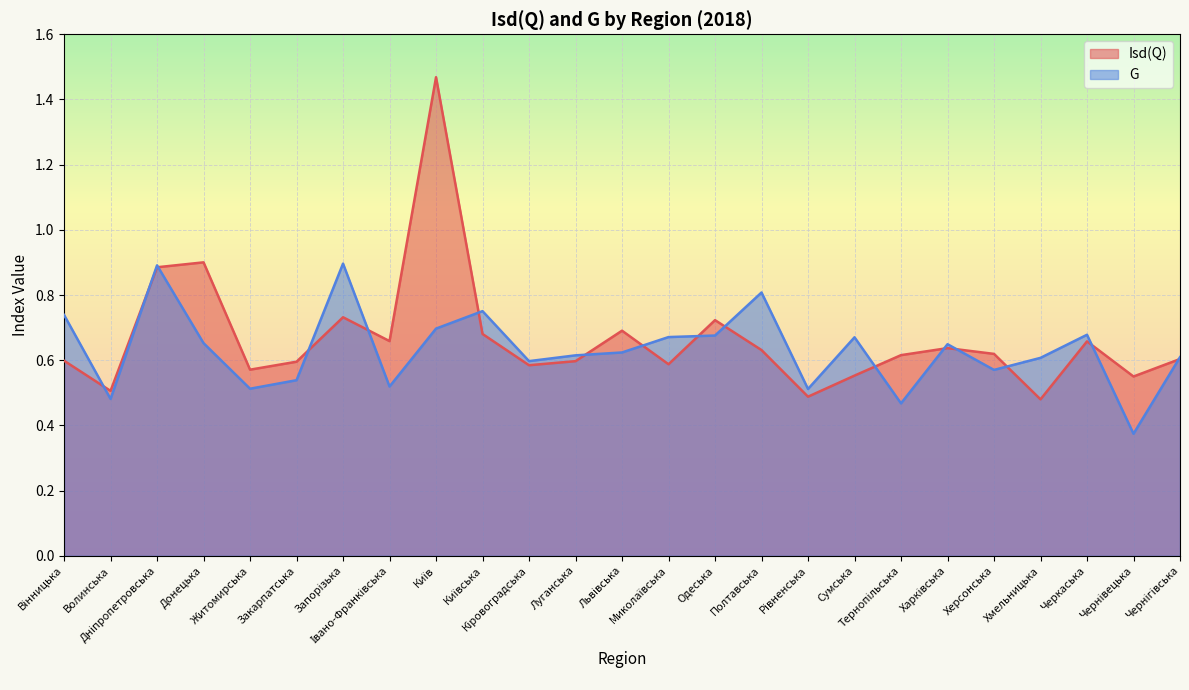

Reading right to left, extract all data points from this chart.

Isd(Q): 0.6	0.6	0.7	0.5	0.6	0.6	0.6	0.6	0.5	0.6	0.7	0.6	0.7	0.6	0.6	0.7	1.5	0.7	0.7	0.6	0.6	0.9	0.9	0.5	0.6
G: 0.6	0.4	0.7	0.6	0.6	0.6	0.5	0.7	0.5	0.8	0.7	0.7	0.6	0.6	0.6	0.8	0.7	0.5	0.9	0.5	0.5	0.7	0.9	0.5	0.7